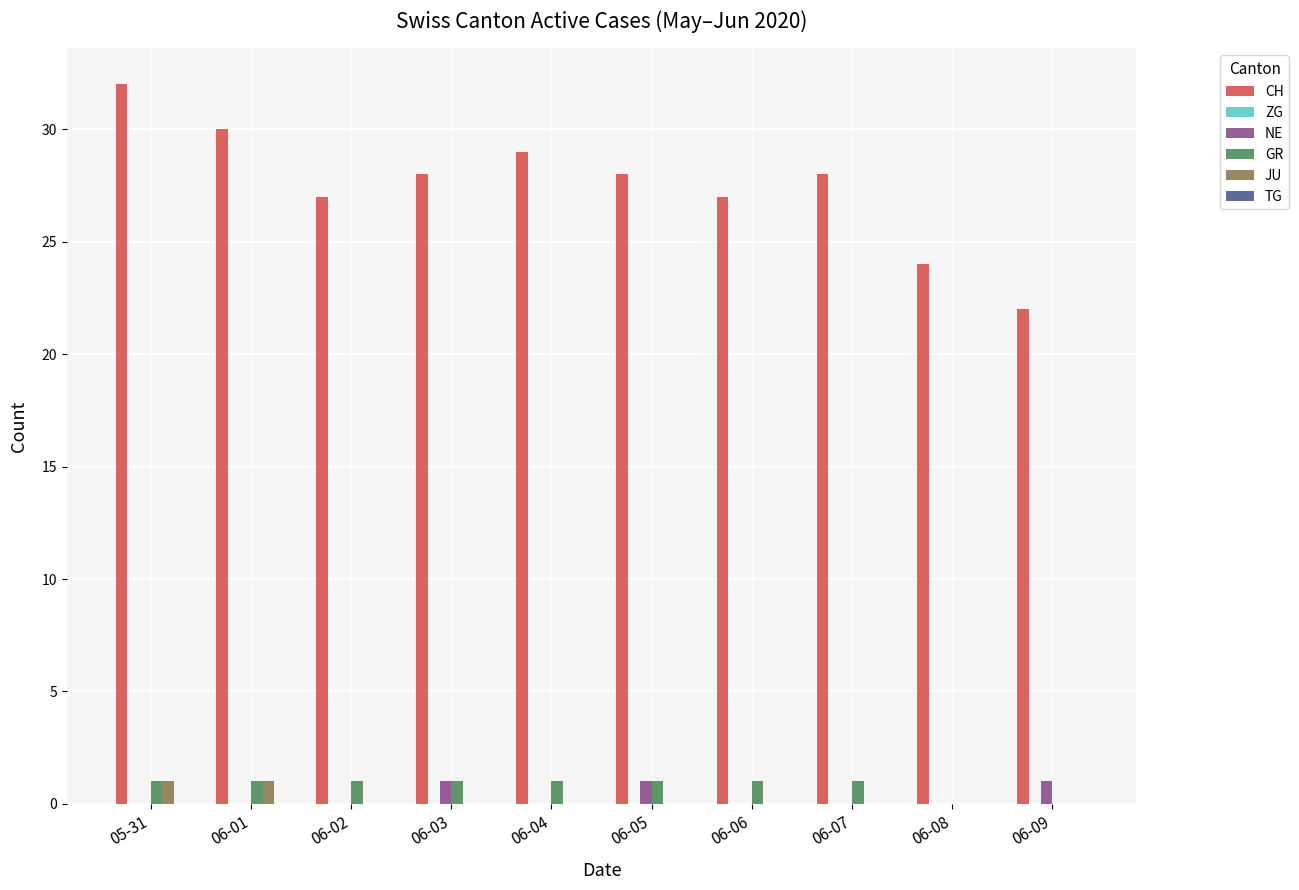

Are the bars horizontal?

No